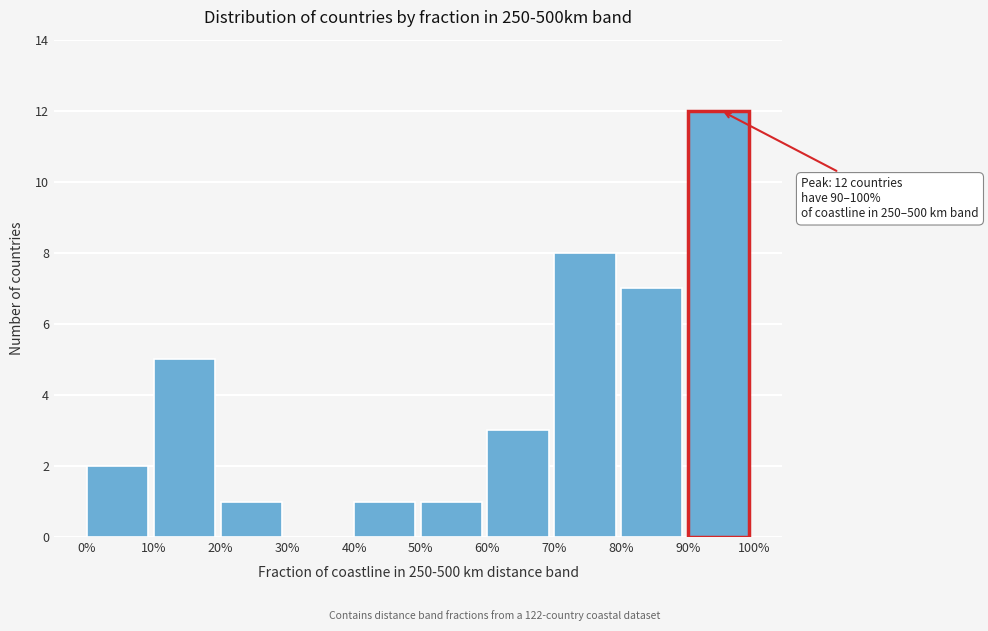

Reading right to left, what are all the values shown in this chart?

90%=12	80%=7	70%=8	60%=3	50%=1	40%=1	30%=0	20%=1	10%=5	0%=2